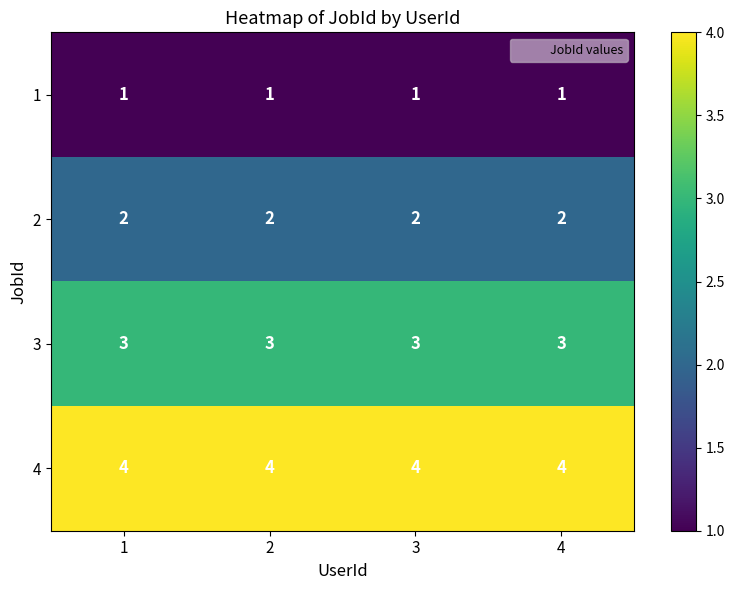

The value of 3 at 1 is 1. True or false?

False